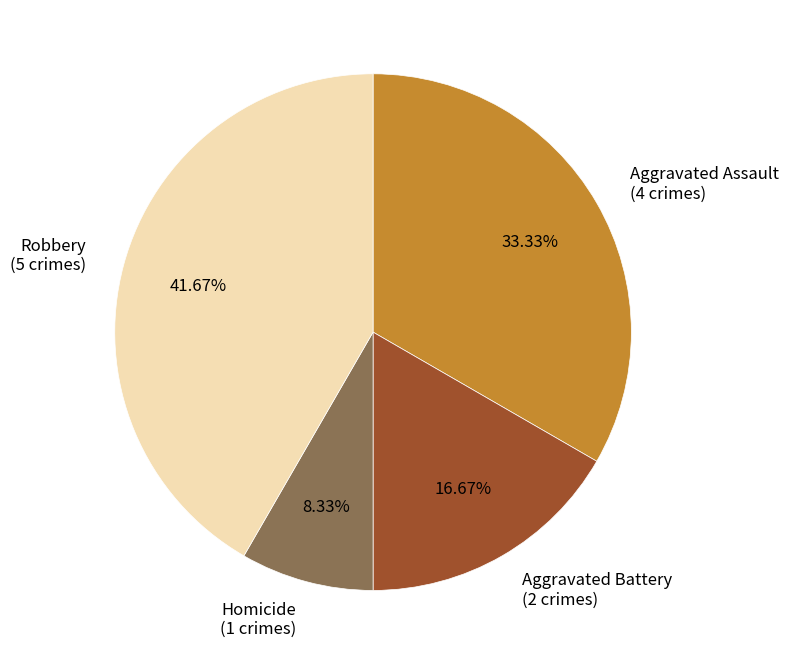

Is Aggravated Battery the majority of the pie?

No